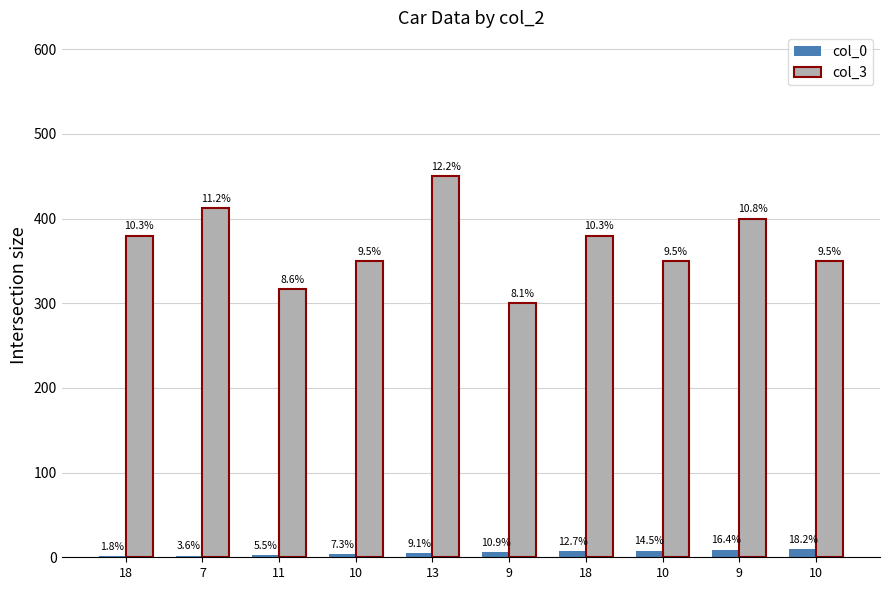

What is the difference between the highest and lowest values at 18?

379